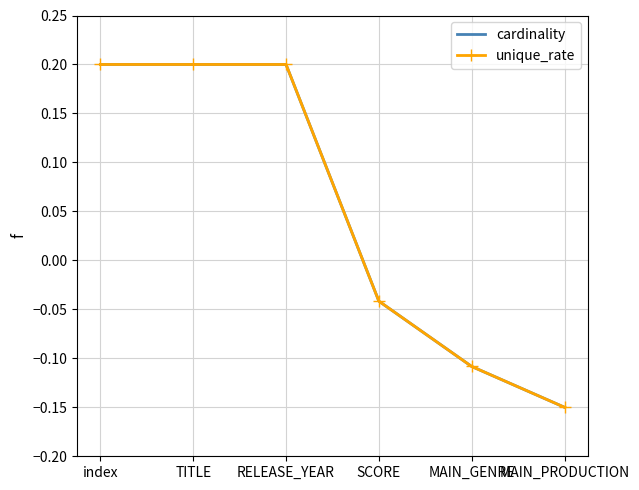

What is the maximum value for unique_rate?

0.2